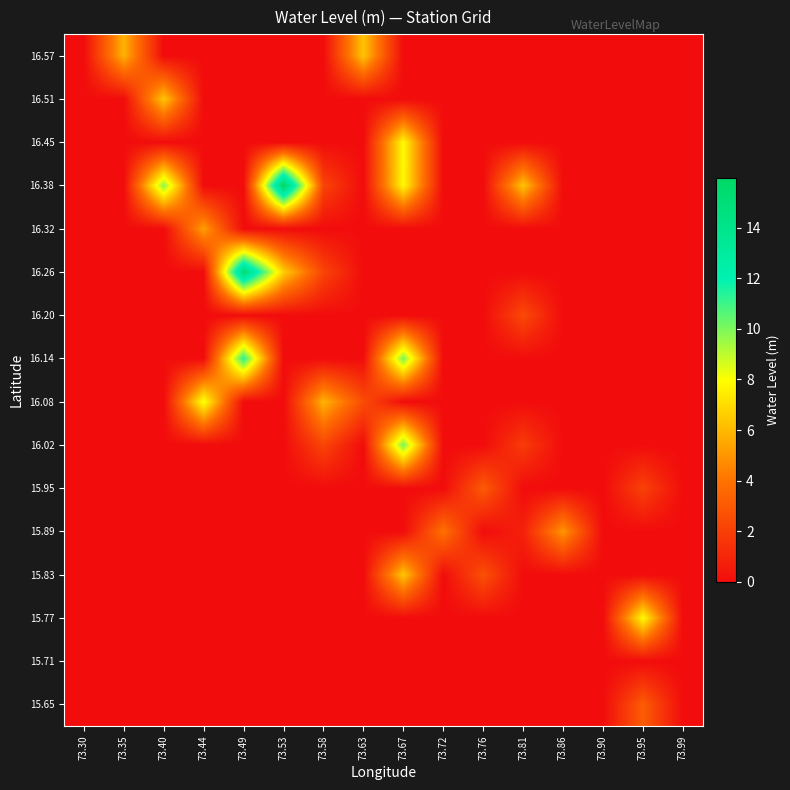

What is the difference between the highest and lowest values at 73.58?

5.9